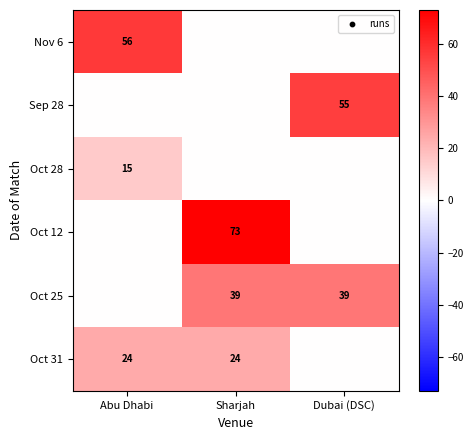

The Oct 31 series shows 24 at Abu Dhabi. True or false?

True